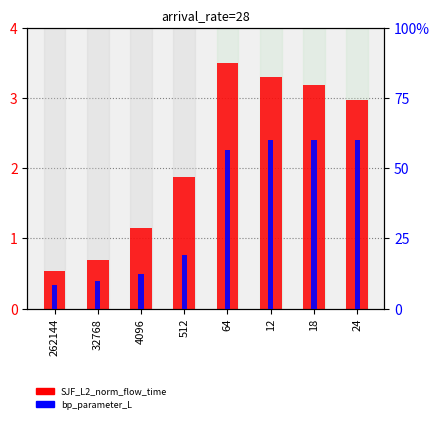

Between 18 and 4096, which is larger?

18